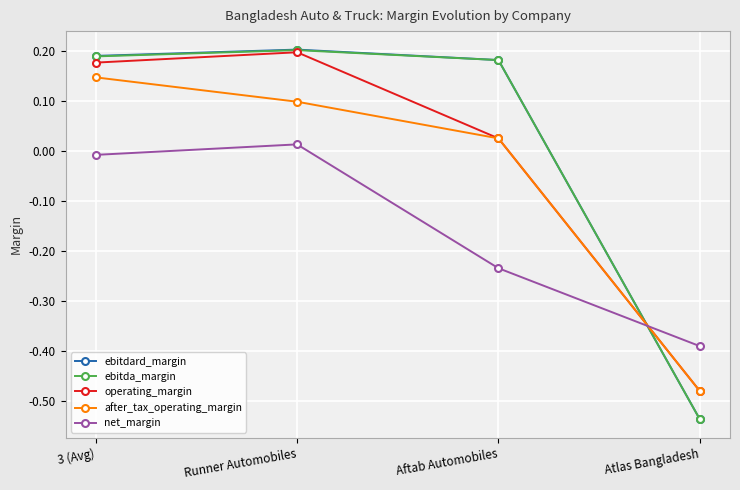

Which series has the largest range (max minus min)?

ebitdard_margin